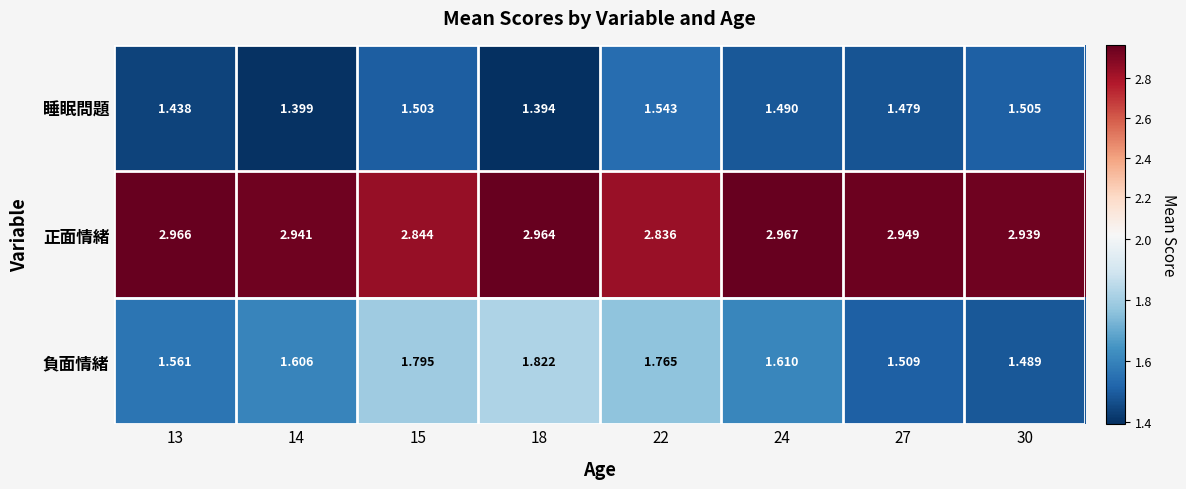

Which series changed the most between 15 and 22?

睡眠問題